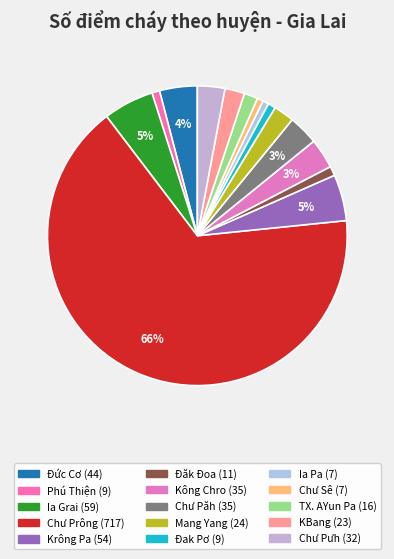

Count the number of slices in the pie.

15